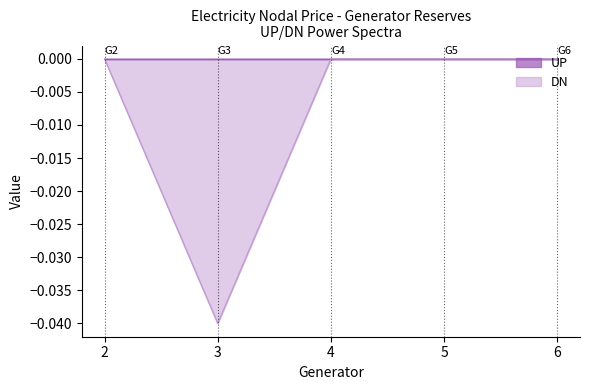

Does the chart display data point markers on the line(s)?

No